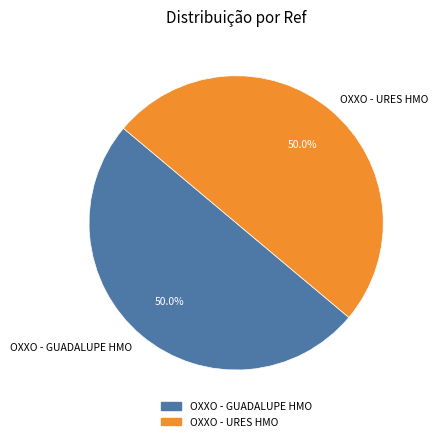

The OXXO - GUADALUPE HMO slice represents 50% of the pie. True or false?

True